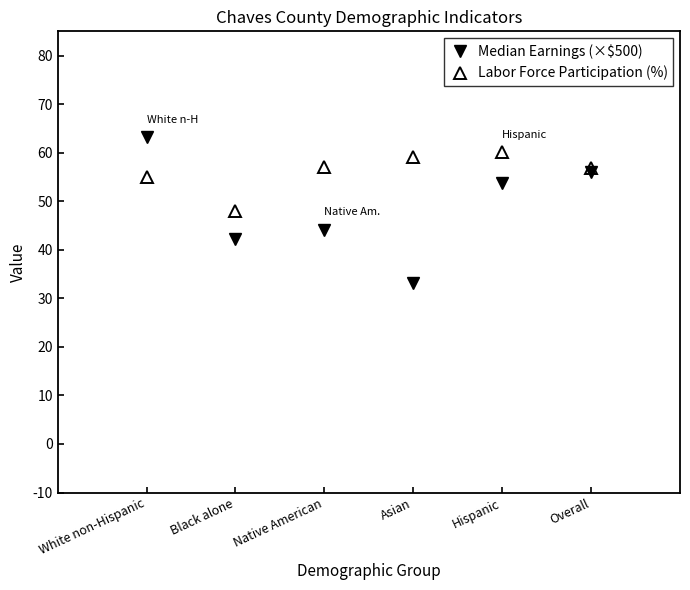

The value of Median Earnings (×$500) at Overall is 97.1. True or false?

False